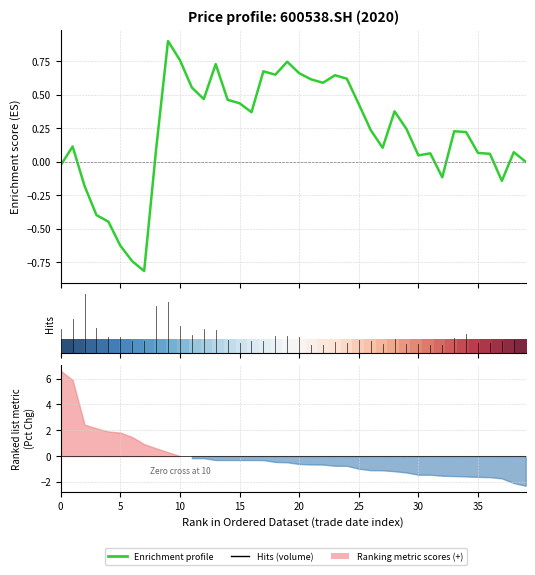

Does the chart have visible grid lines?

Yes